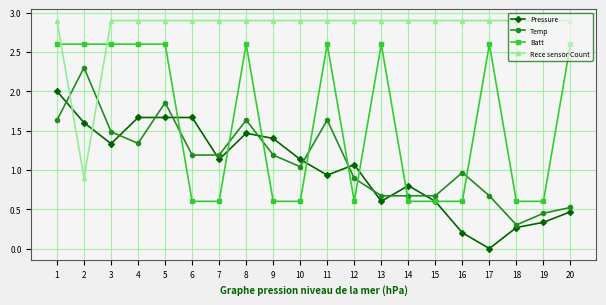

What are all the series names shown in the legend?

Pressure, Temp, Batt, Rece sensor Count